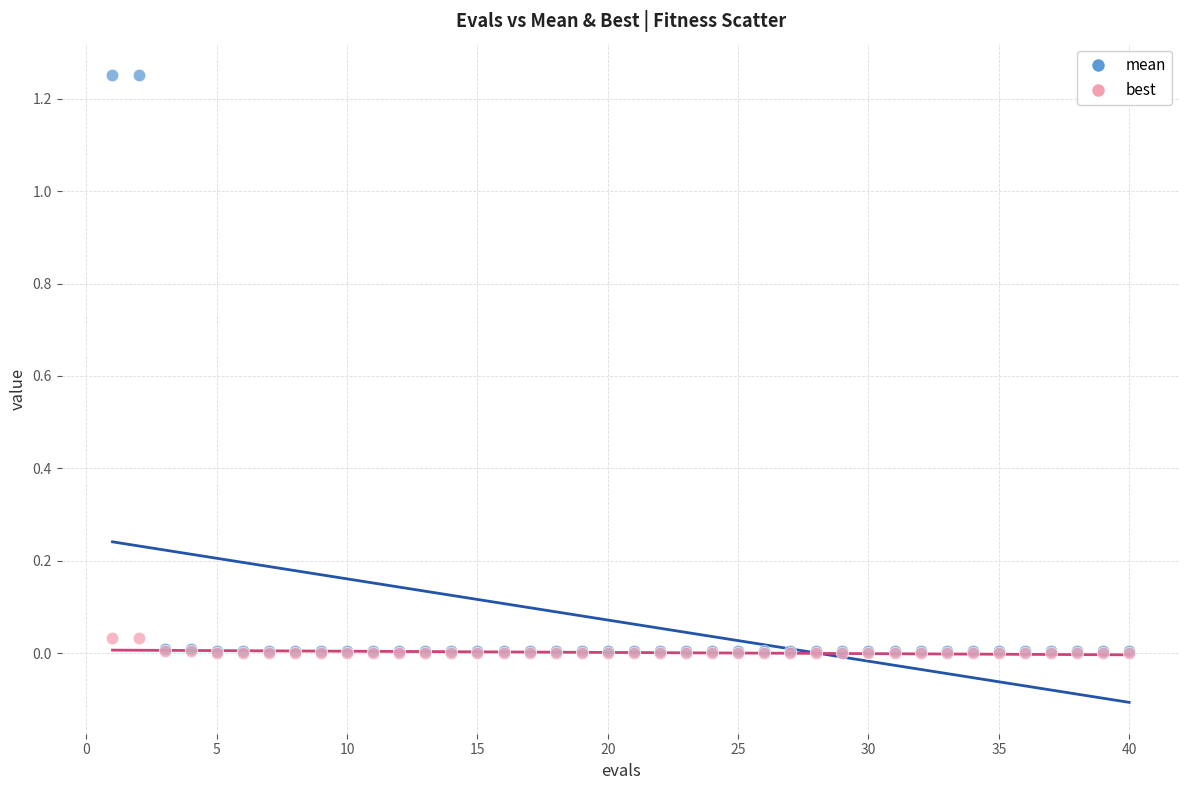

Which series reaches the maximum Y coordinate?

mean